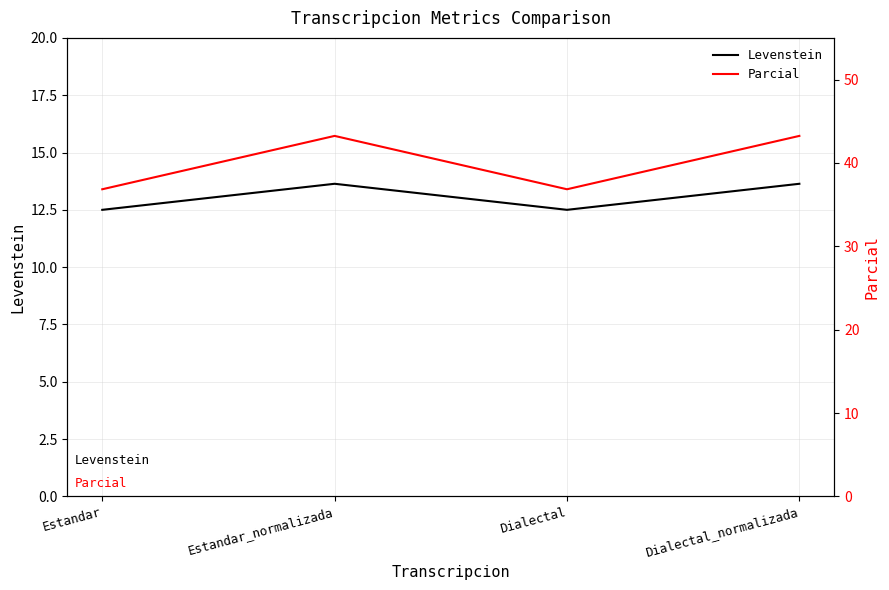

How many distinct data groups are displayed?

2